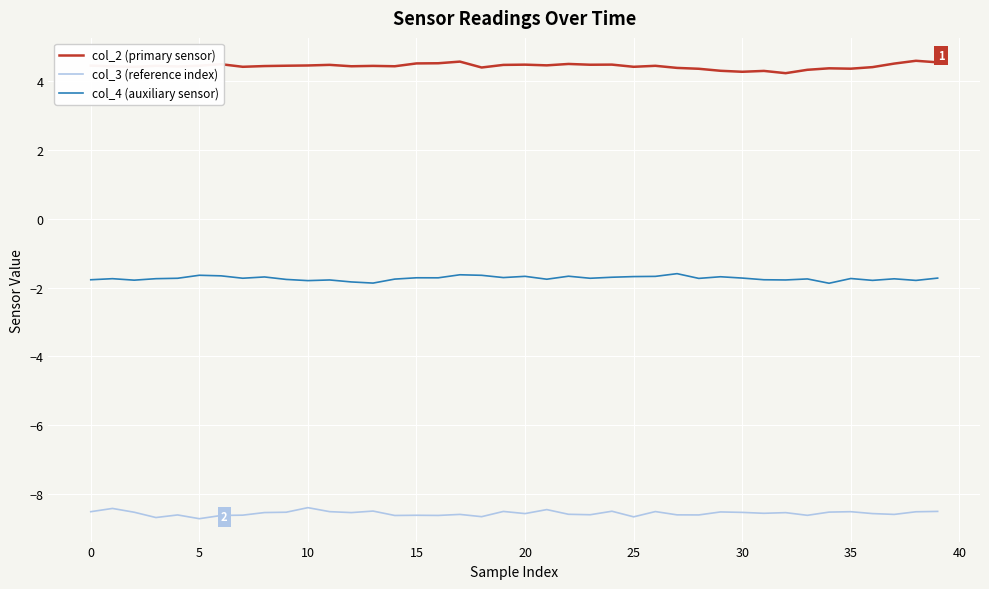

List the series in order of their peak value, lowest first.

col_3 (reference index), col_4 (auxiliary sensor), col_2 (primary sensor)